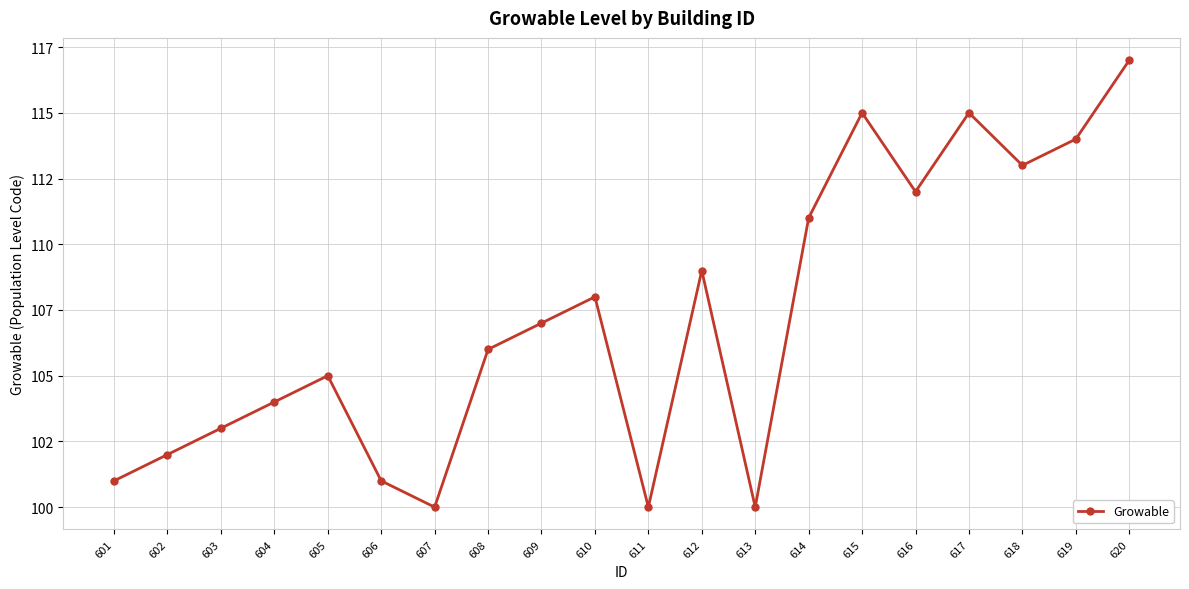

What is the change in value from 607 to 618?

+13